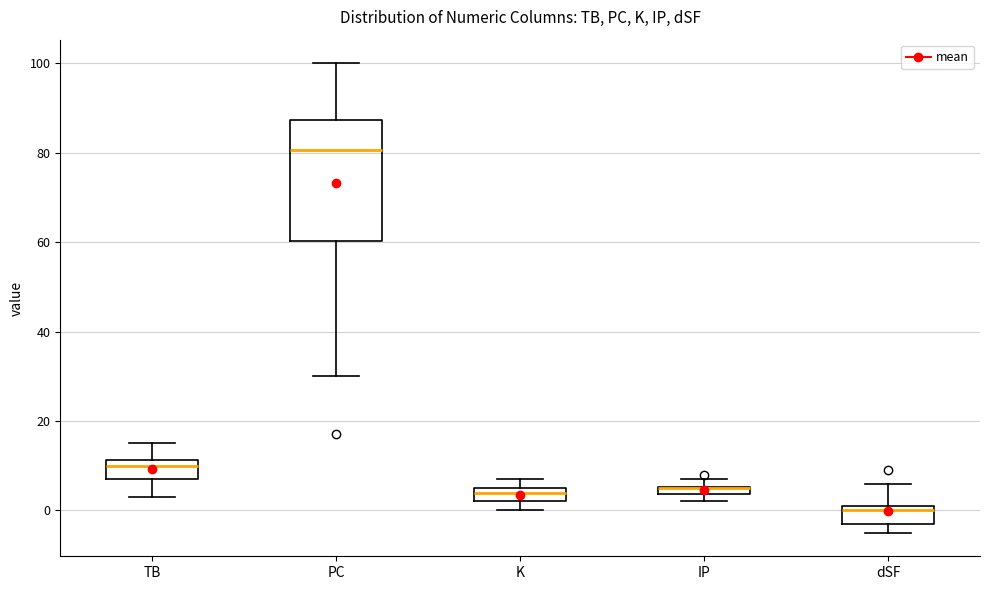

Where does the median line of the box for K sit on the y-axis? The values are not printed on the chart, so give them approximately, as read against the axis.

4